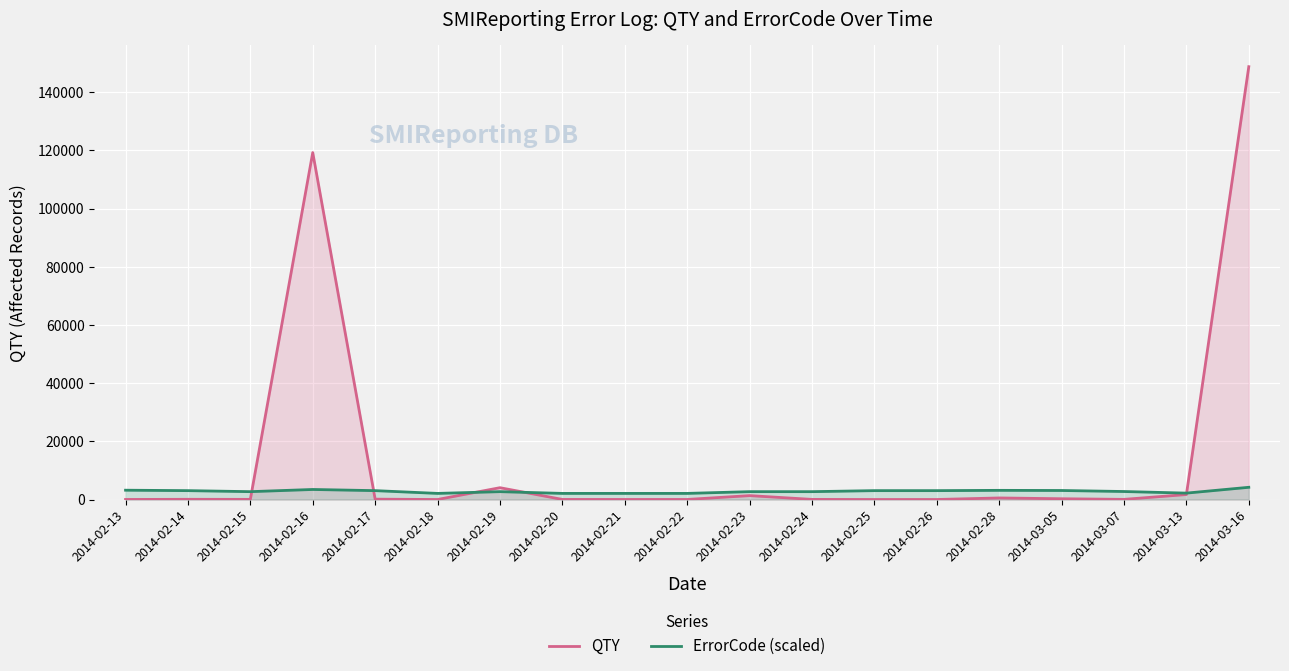

How many times do ErrorCode (scaled) and QTY cross each other?

5